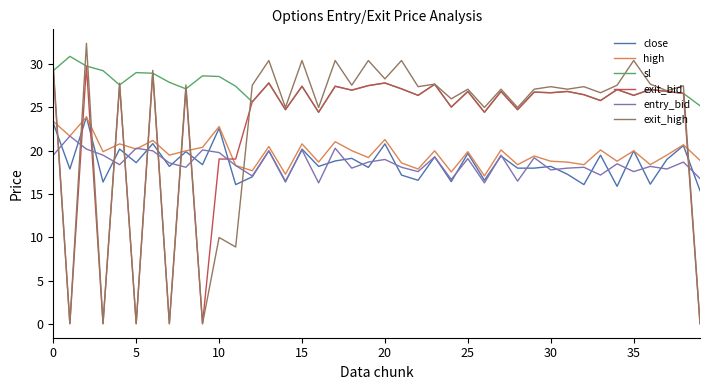

Which series has the largest range (max minus min)?

exit_high